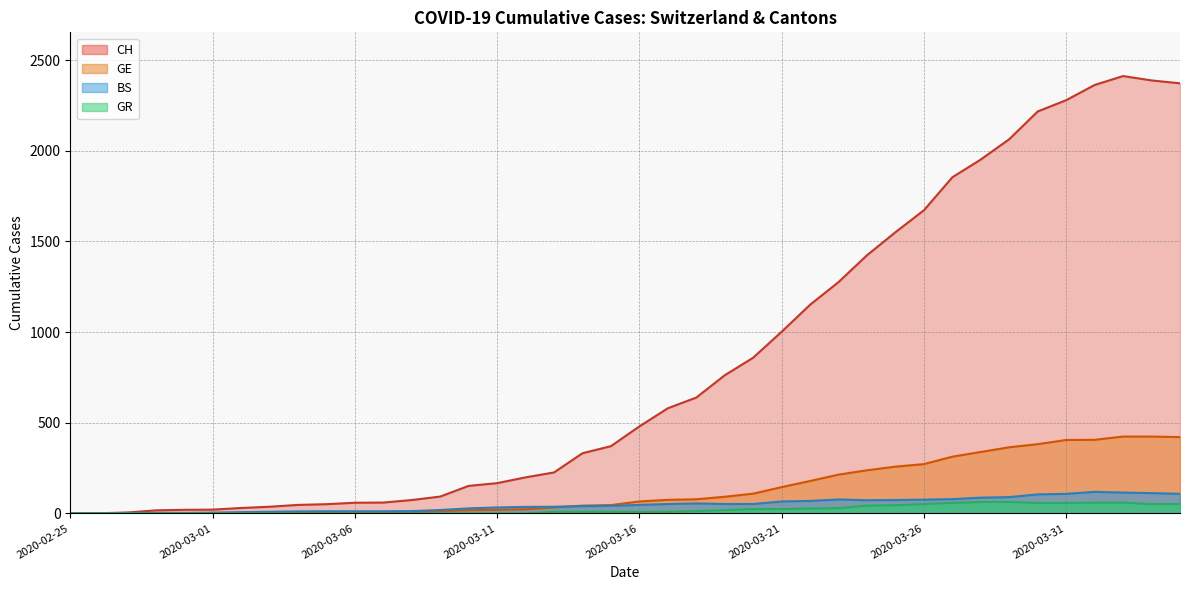

Read the GE value at 2020-04-04, to the nearest 50.

400